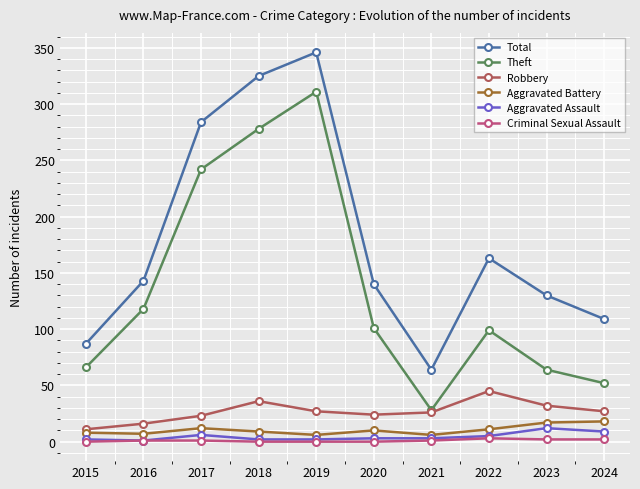

What are all the series names shown in the legend?

Total, Theft, Robbery, Aggravated Battery, Aggravated Assault, Criminal Sexual Assault